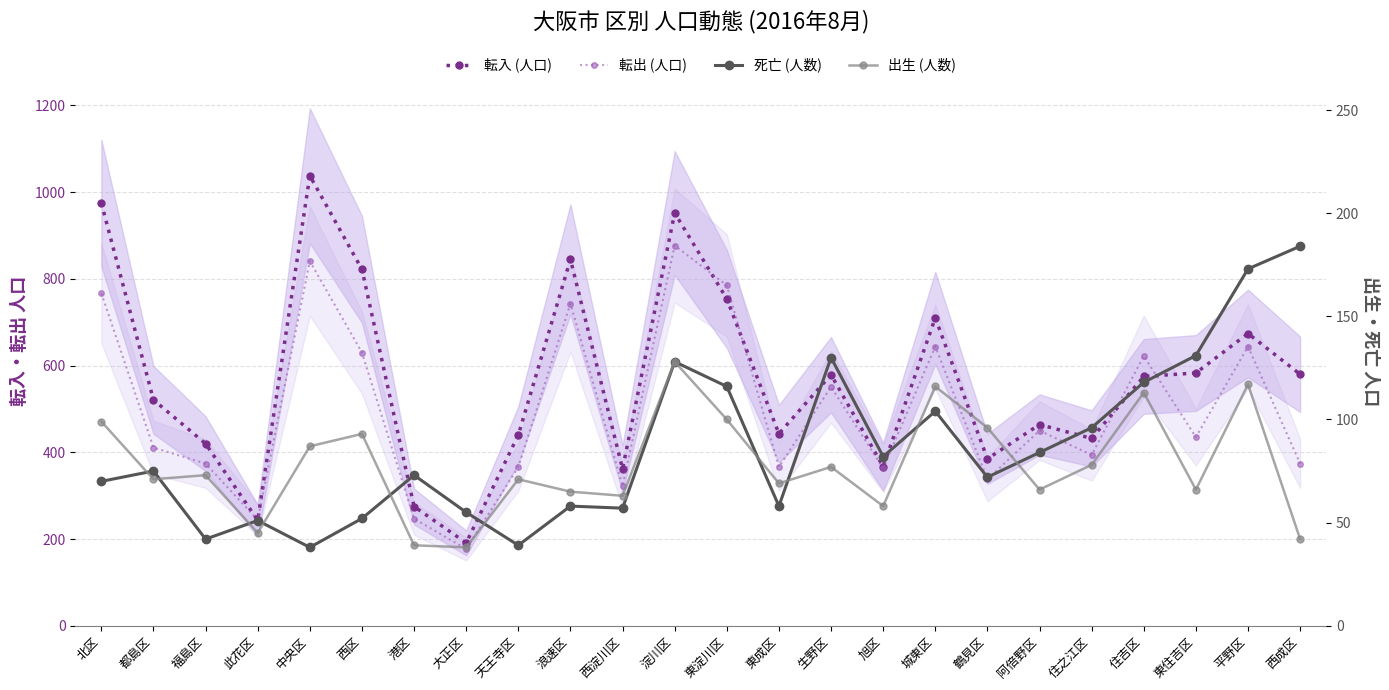

Is it true that 転出 (人口) equals 331 at 城東区?

False